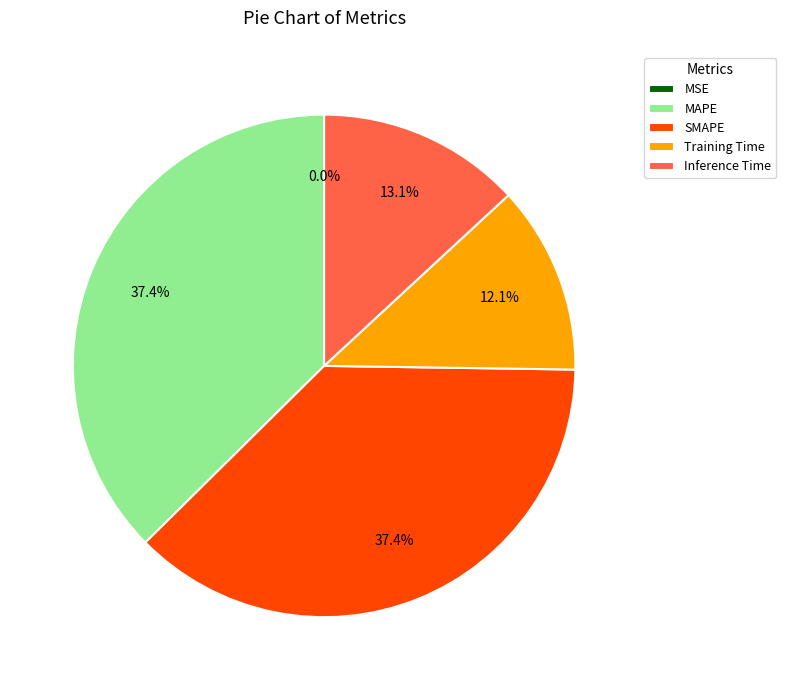

What percentage is NOT represented by Training Time?

87.9%